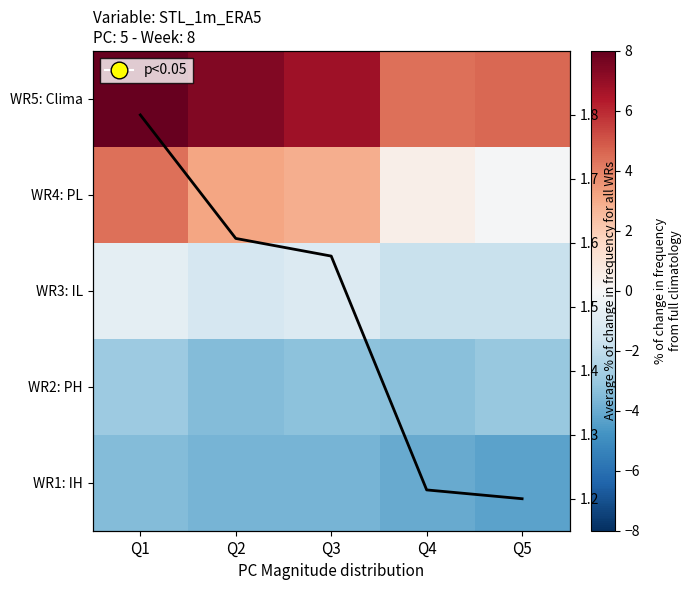

Read the WR3: IL value at Q2.

-1.3